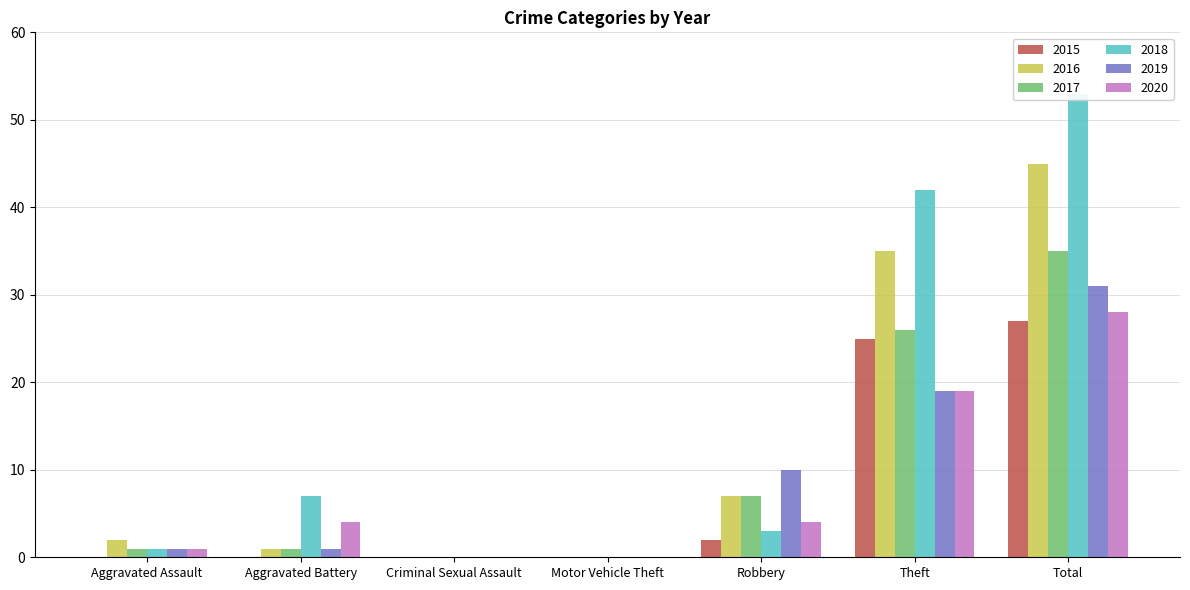

What is the difference between the highest and lowest values at Aggravated Battery?

7